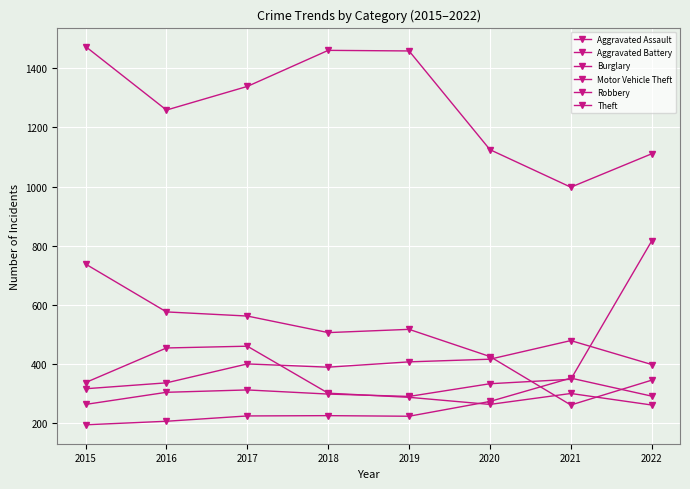

List the series in order of their peak value, highest first.

Theft, Motor Vehicle Theft, Burglary, Aggravated Battery, Robbery, Aggravated Assault